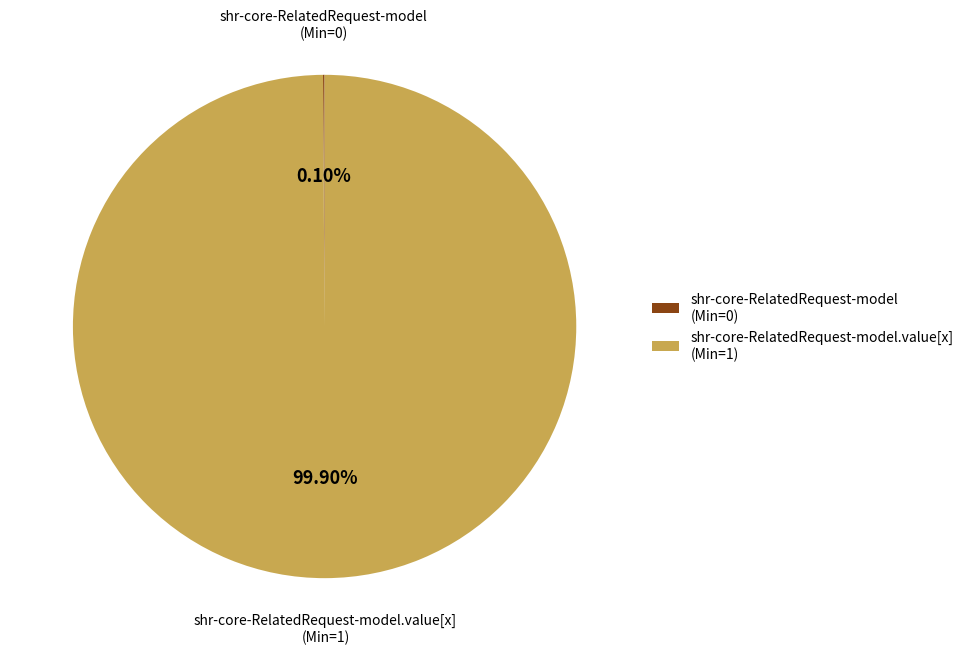

Which category accounts for the majority?

shr-core-RelatedRequest-model.value[x] (Min=1)